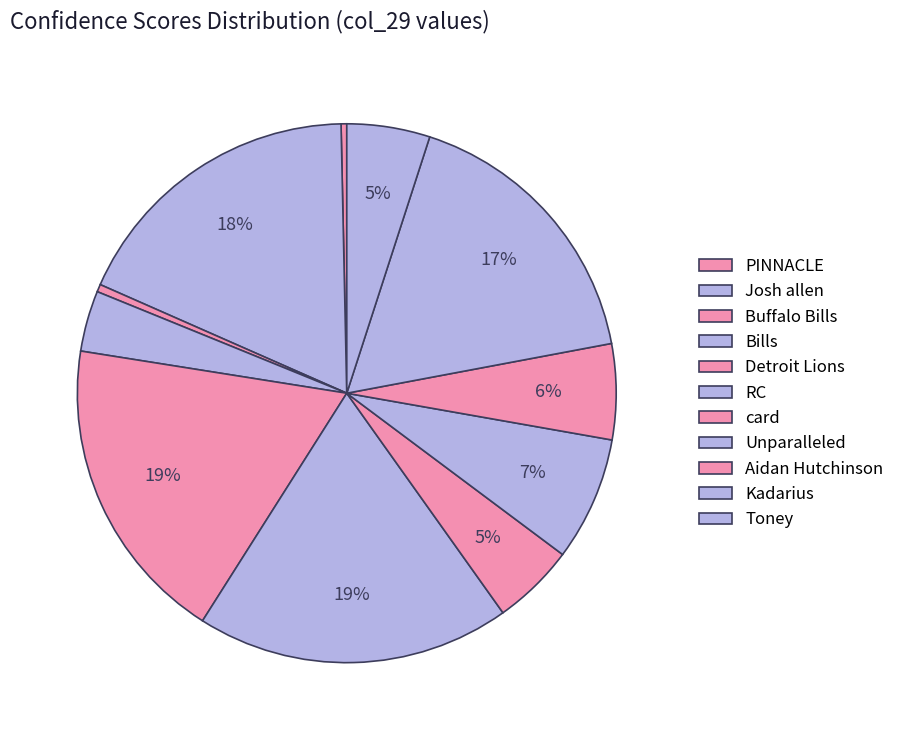

To the nearest percent, what is the average slice percentage?

9%